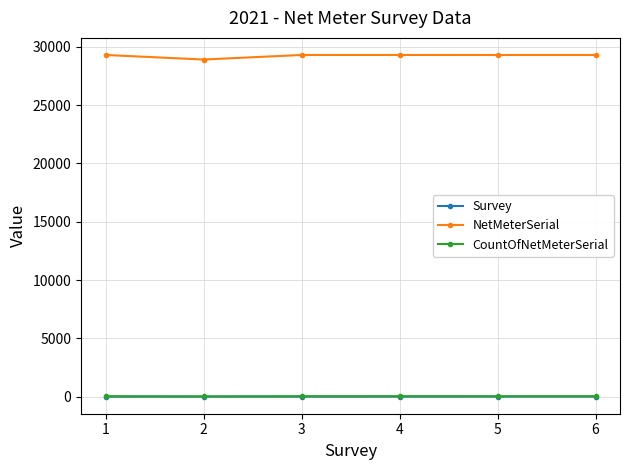

What is the maximum value shown in the chart?

29300